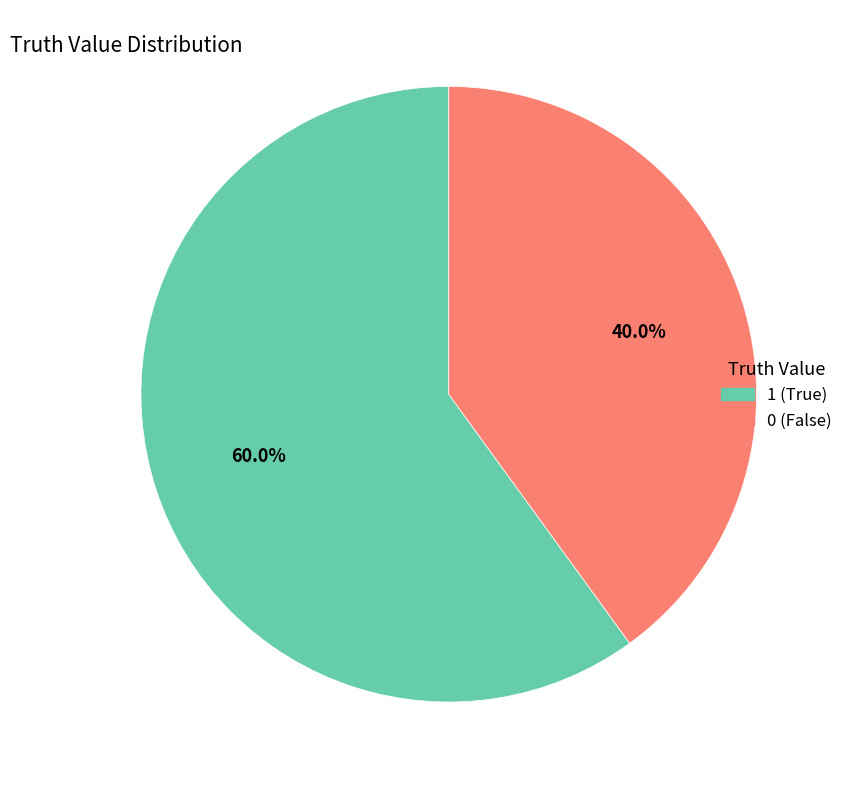

Rank the categories by value from highest to lowest.

1, 0